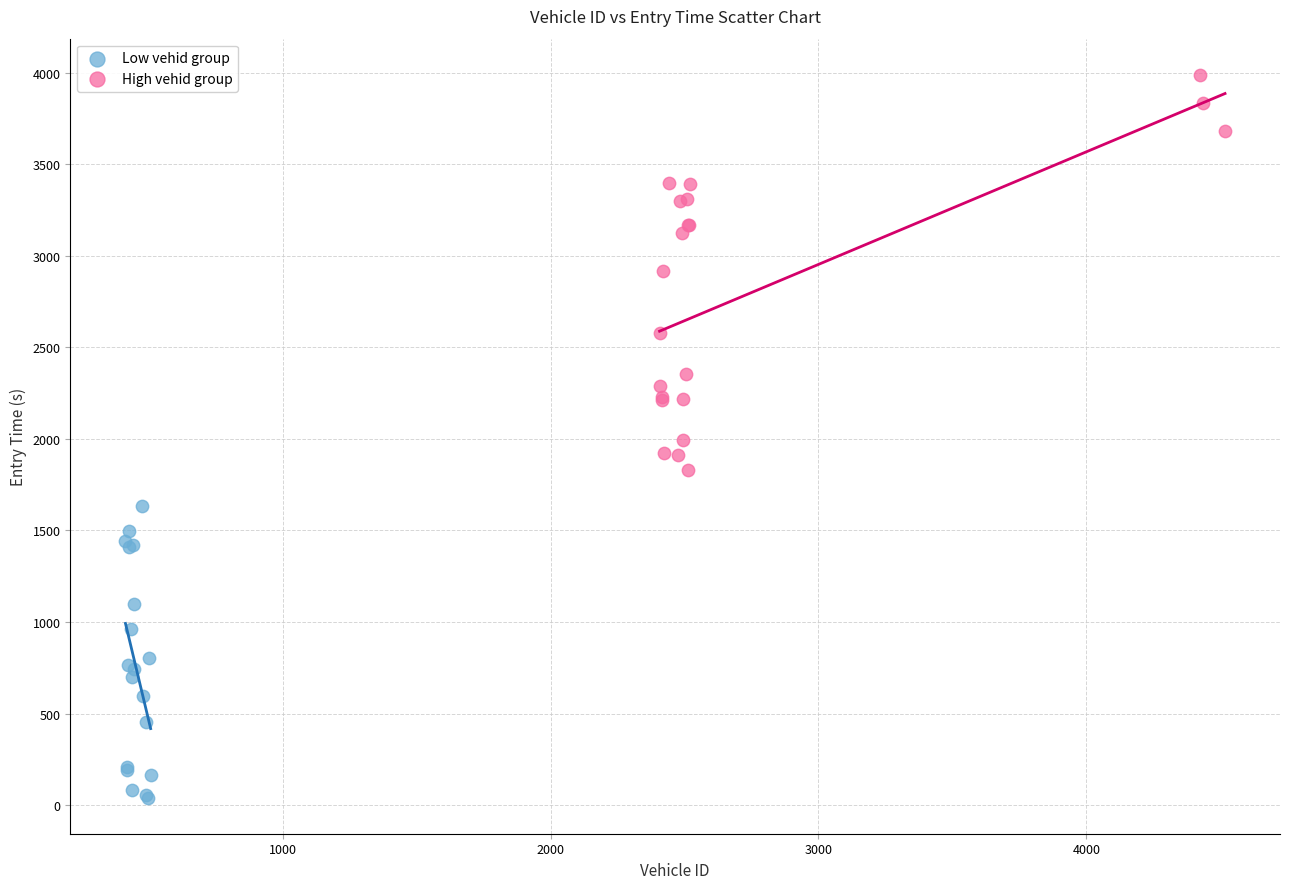

Which series reaches the maximum Y coordinate?

High vehid group